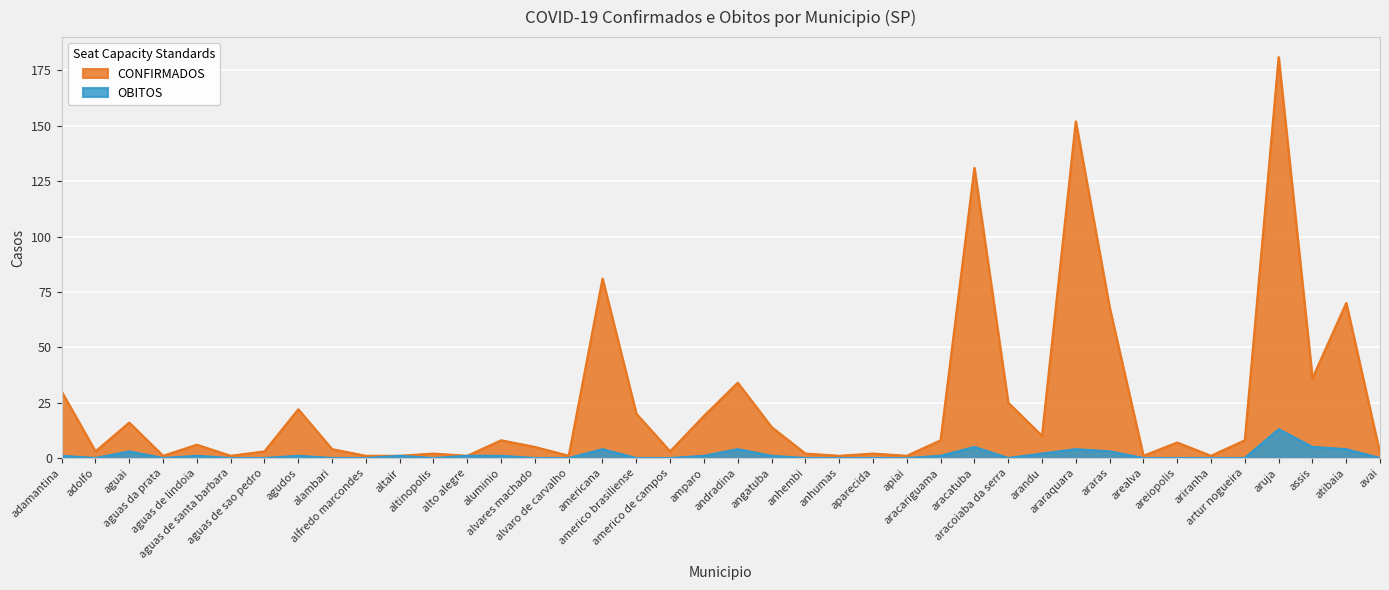

How many interior local valleys does the OBITOS series have?

4